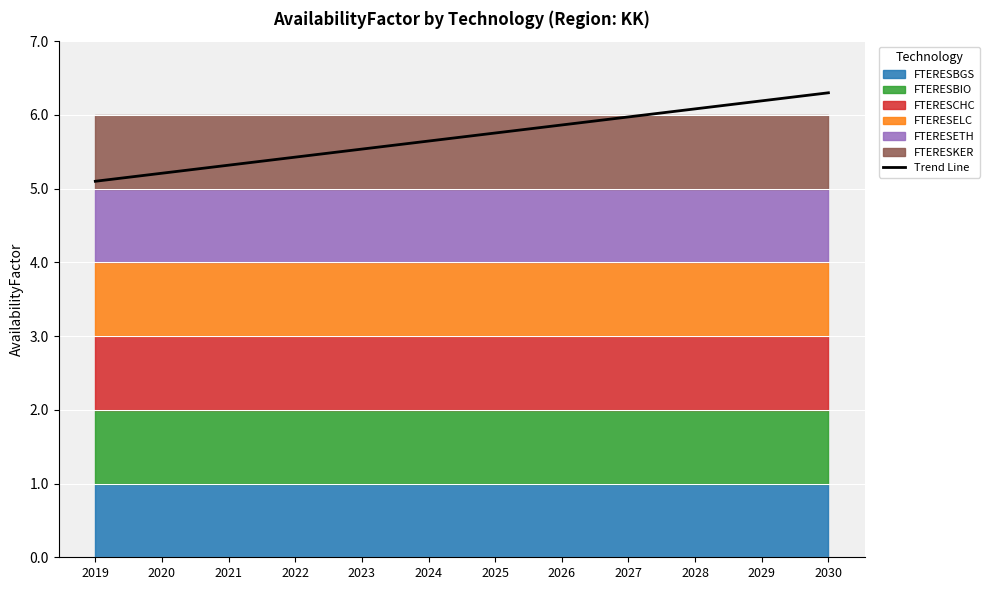

Reading left to right, extract all data points from this chart.

5.1	5.2	5.3	5.4	5.5	5.6	5.8	5.9	6.0	6.1	6.2	6.3